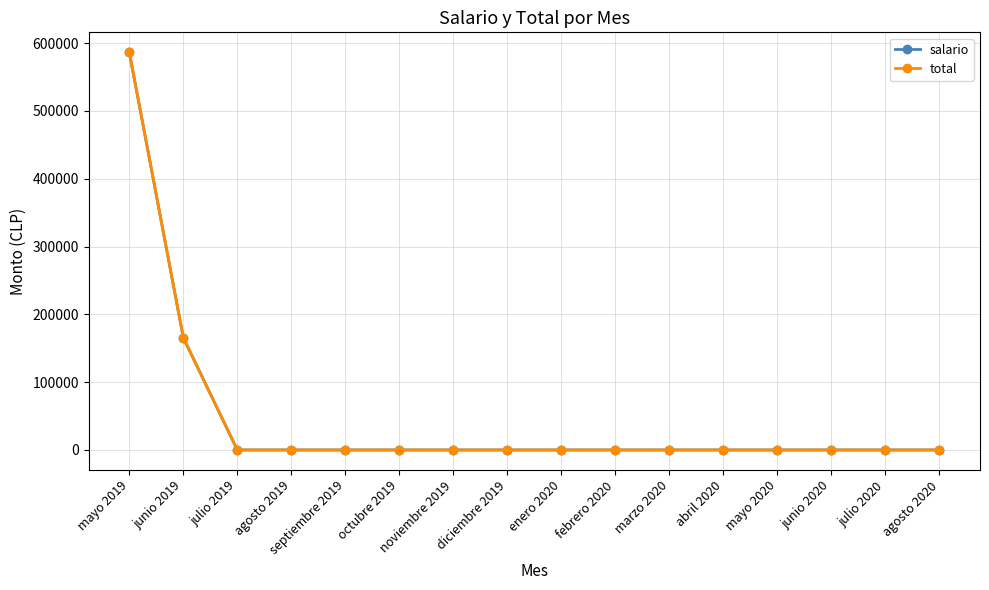

Rank the series at julio 2019 from lowest to highest value.

salario, total